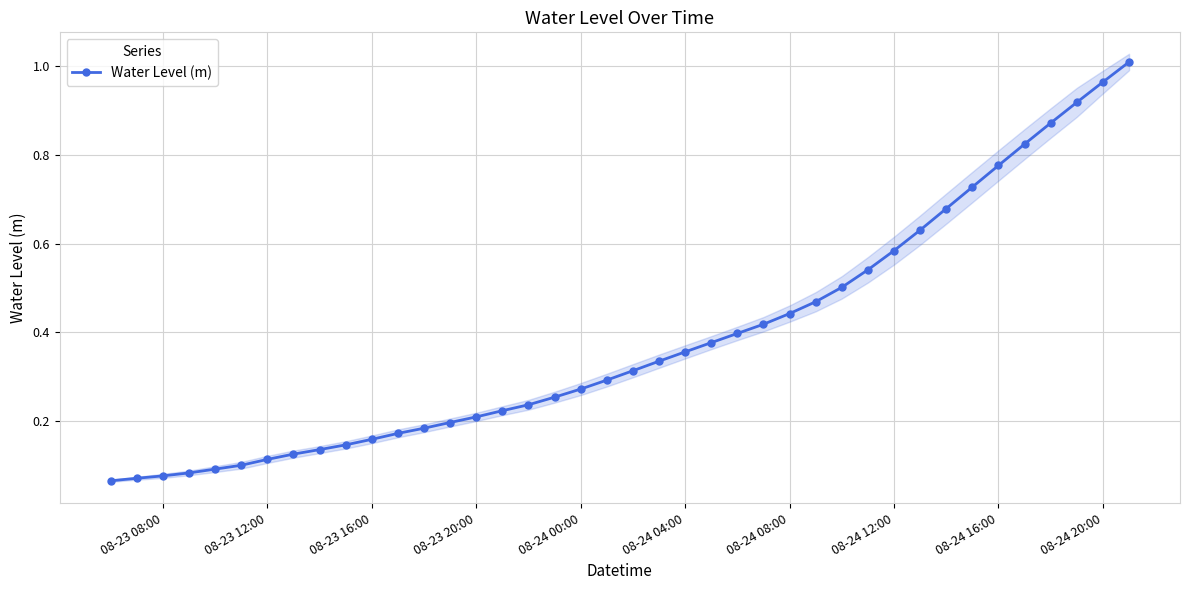

Does the chart display data point markers on the line(s)?

Yes